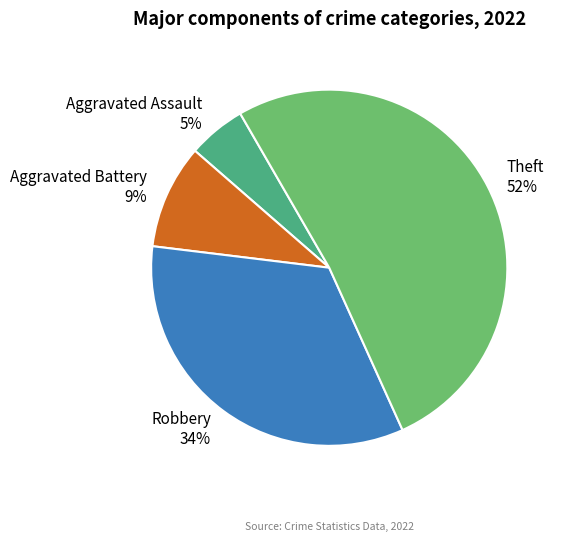

True or false: Aggravated Battery accounts for 9% of the total.

True